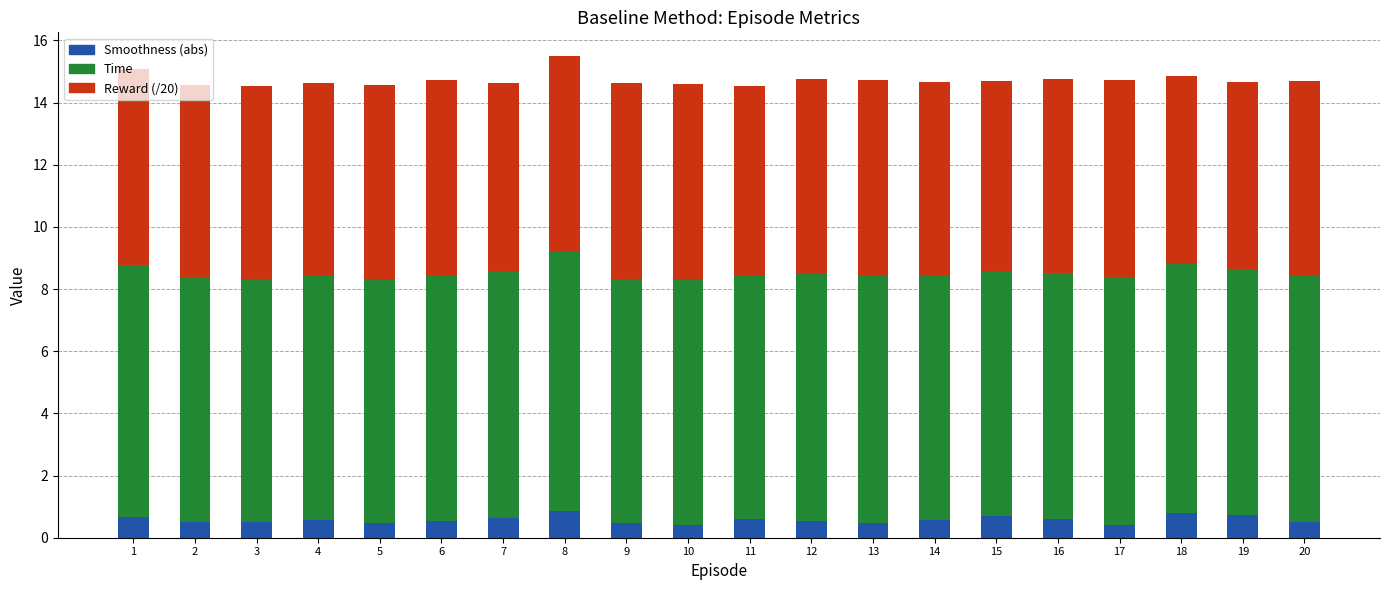

What is the lowest value of the Smoothness (abs) series?

0.4